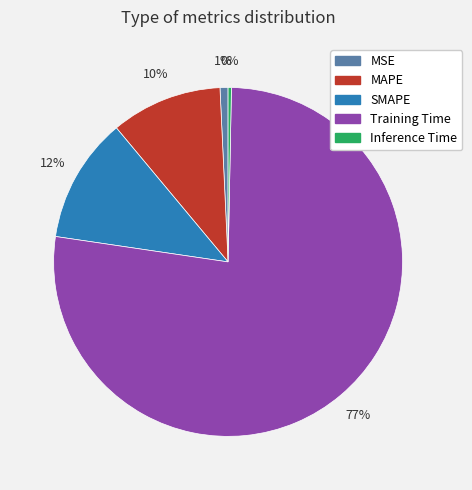

What is the largest slice in the pie chart?

Training Time